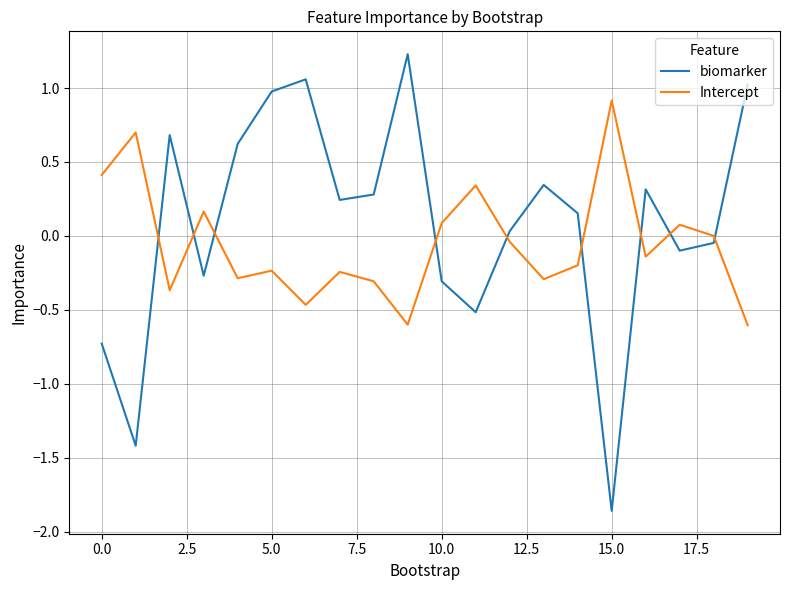

What is the sum of all Intercept values?

-1.1